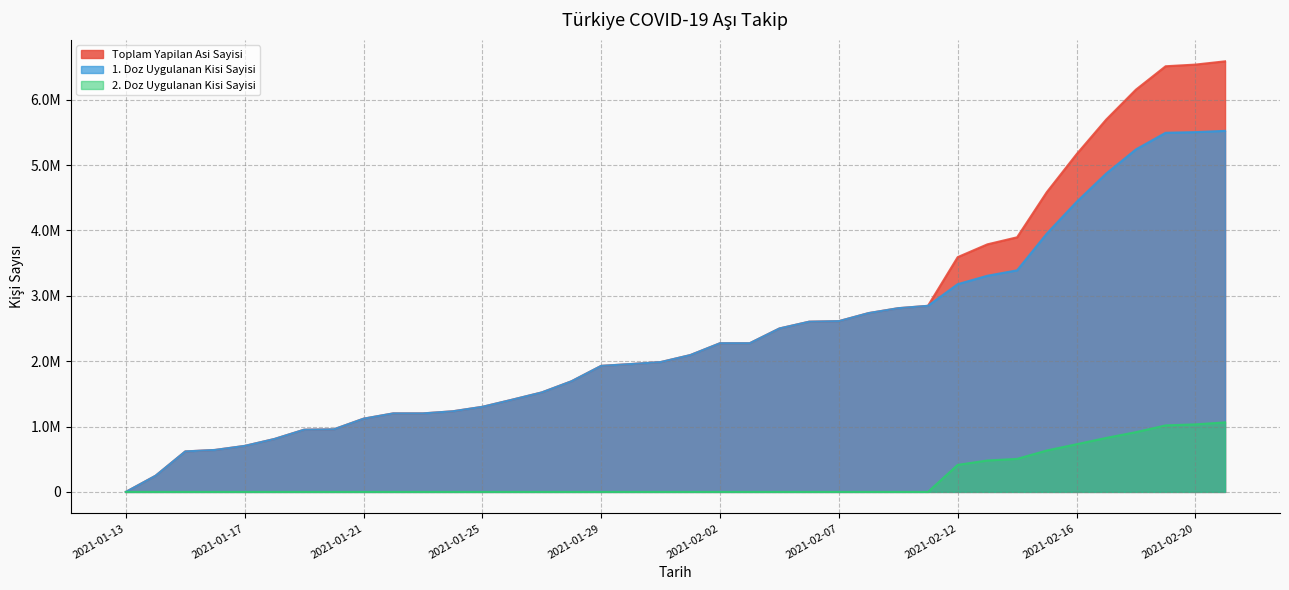

Where is 1. Doz Uygulanan Kisi Sayisi nearest to the value 2762142?

2021-02-09